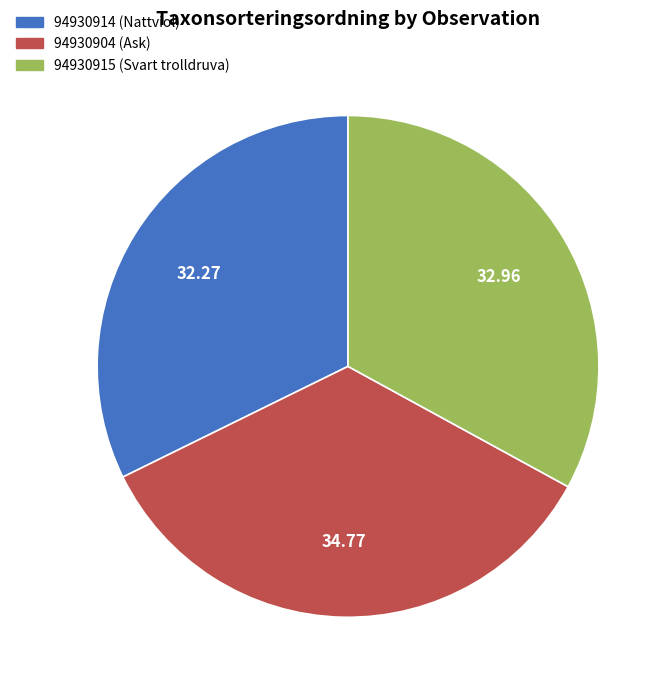

Is the sum of 94930904 (Ask) and 94930915 (Svart trolldruva) greater than half?

Yes